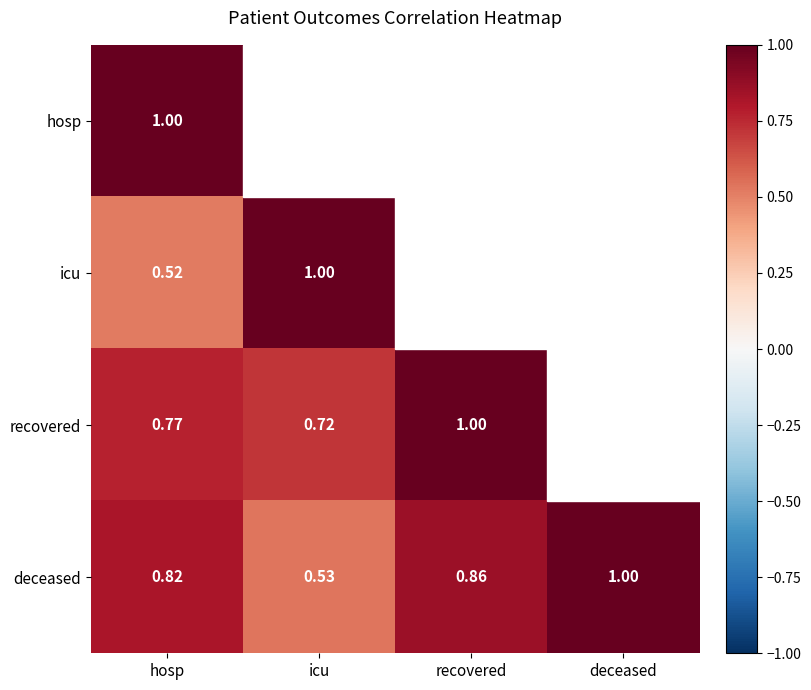

Where is deceased nearest to the value 0?

icu